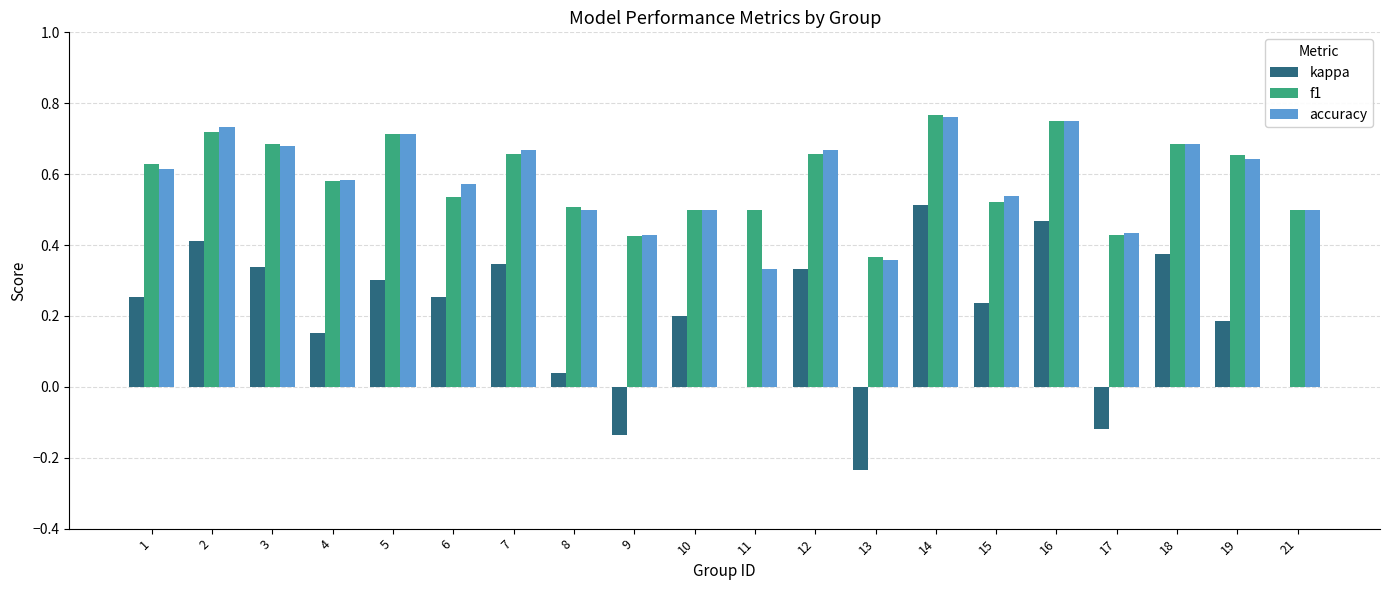

Which series changed the most between 15 and 19?

f1